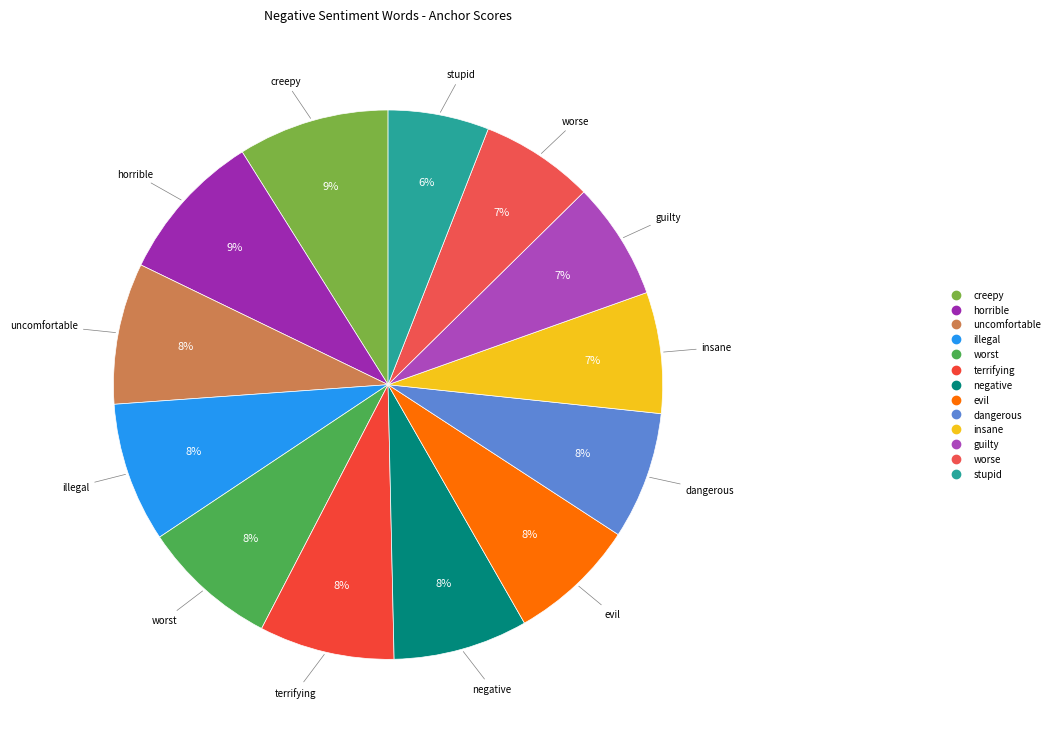

Count the number of slices in the pie.

13